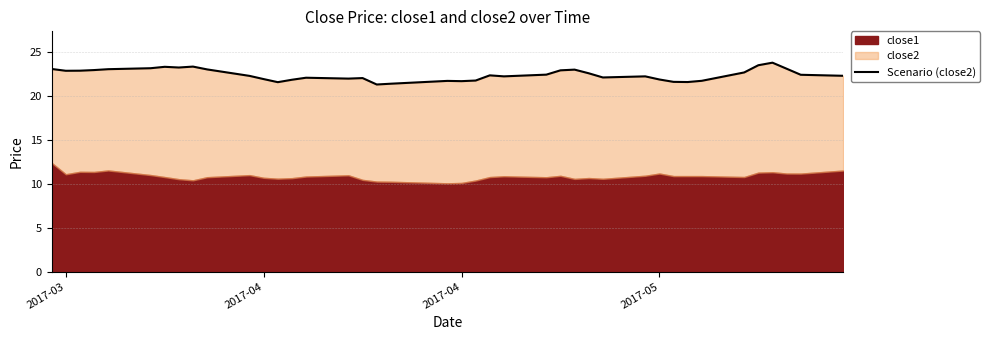

Does the chart display data point markers on the line(s)?

No